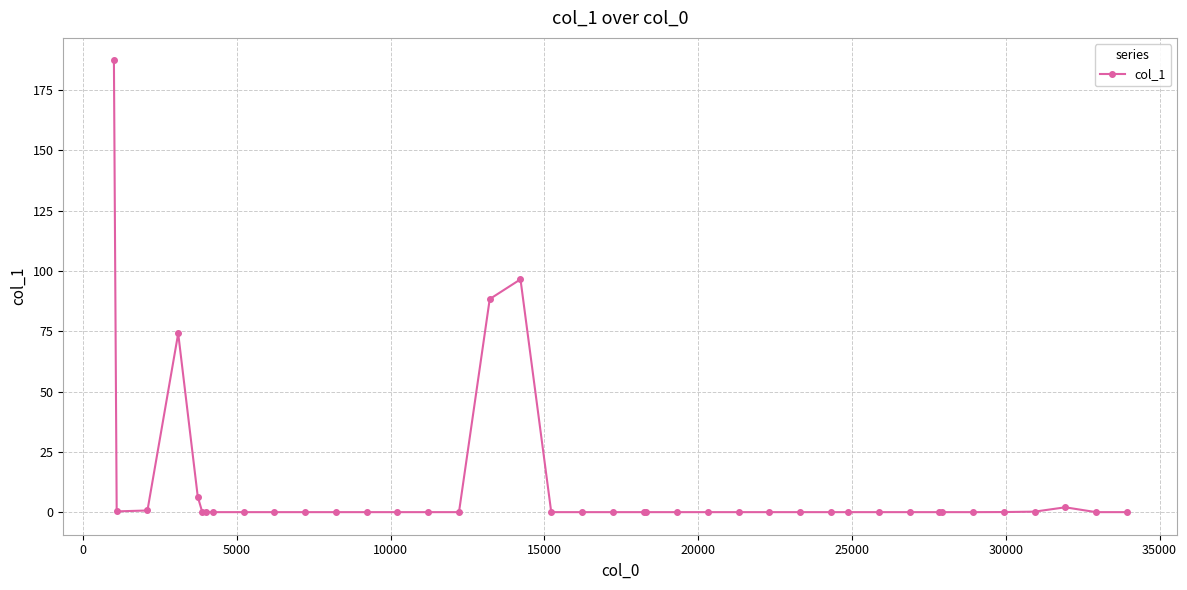

True or false: there are more than 1 points higher than both neighbors.

True